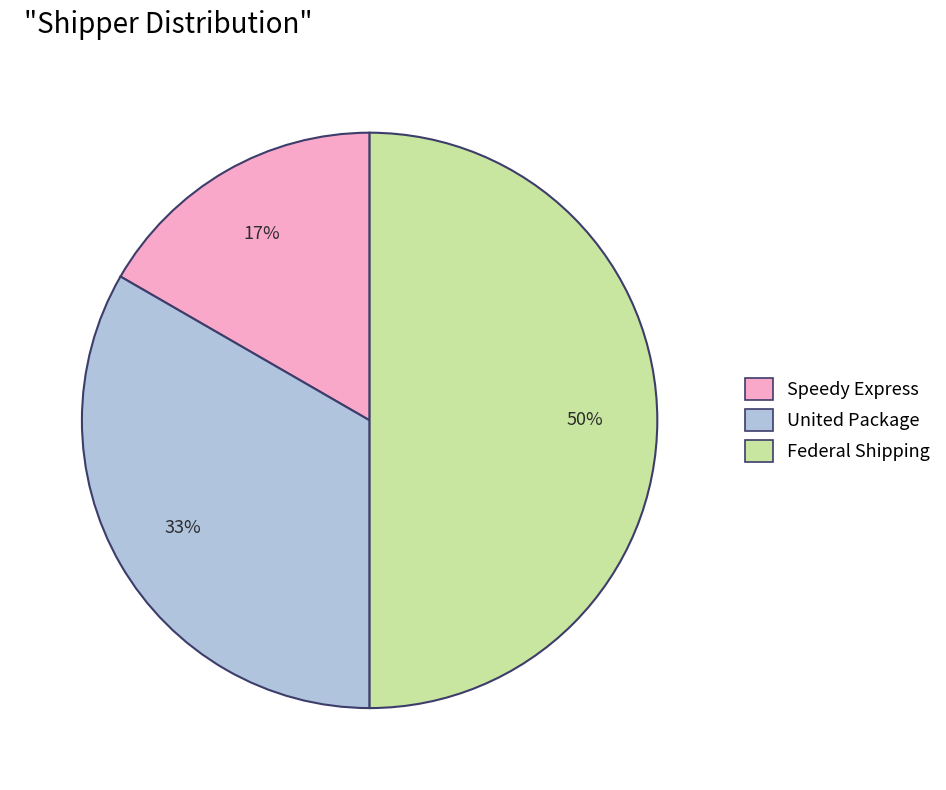

Combined, do Federal Shipping and United Package account for over 50%?

Yes